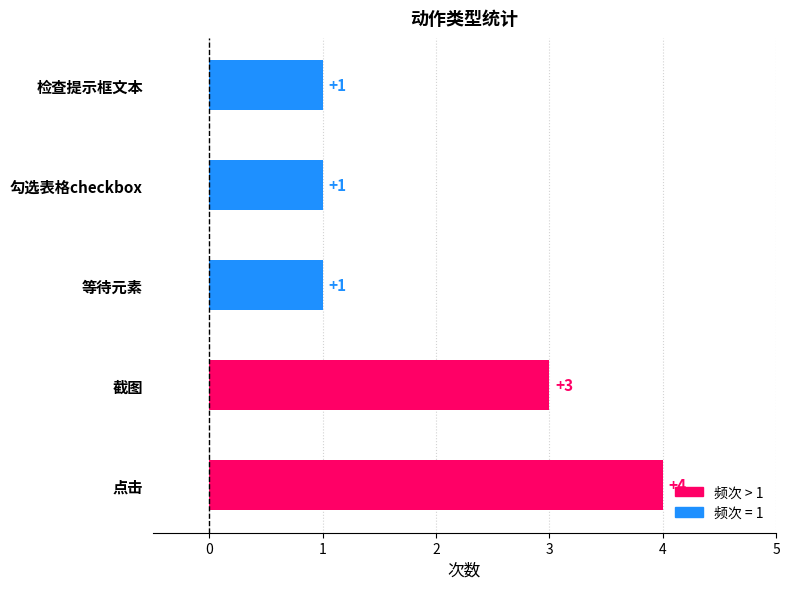

Between 截图 and 勾选表格checkbox, which is larger?

截图